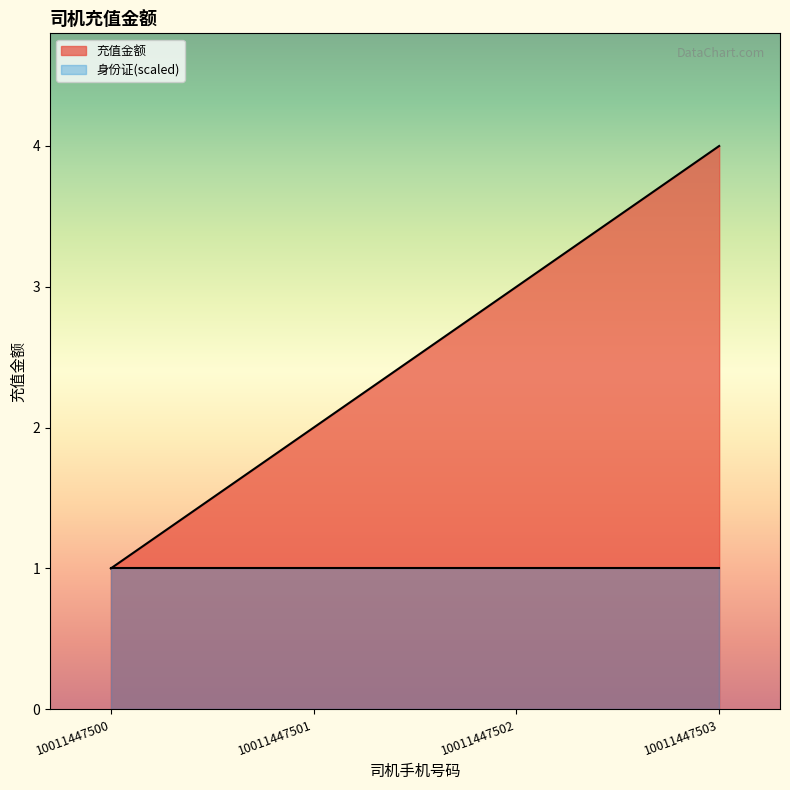

Where does the data first go above 3?

10011447503